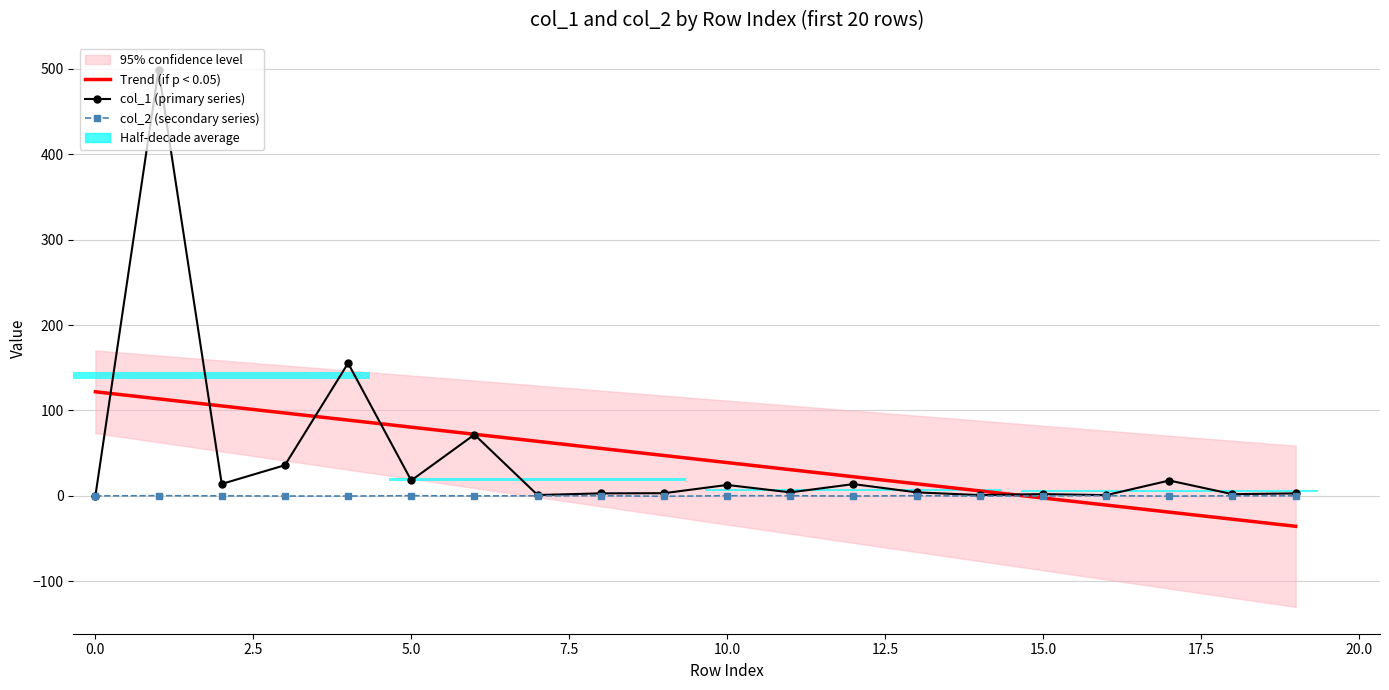

Does the chart contain any negative values?

Yes